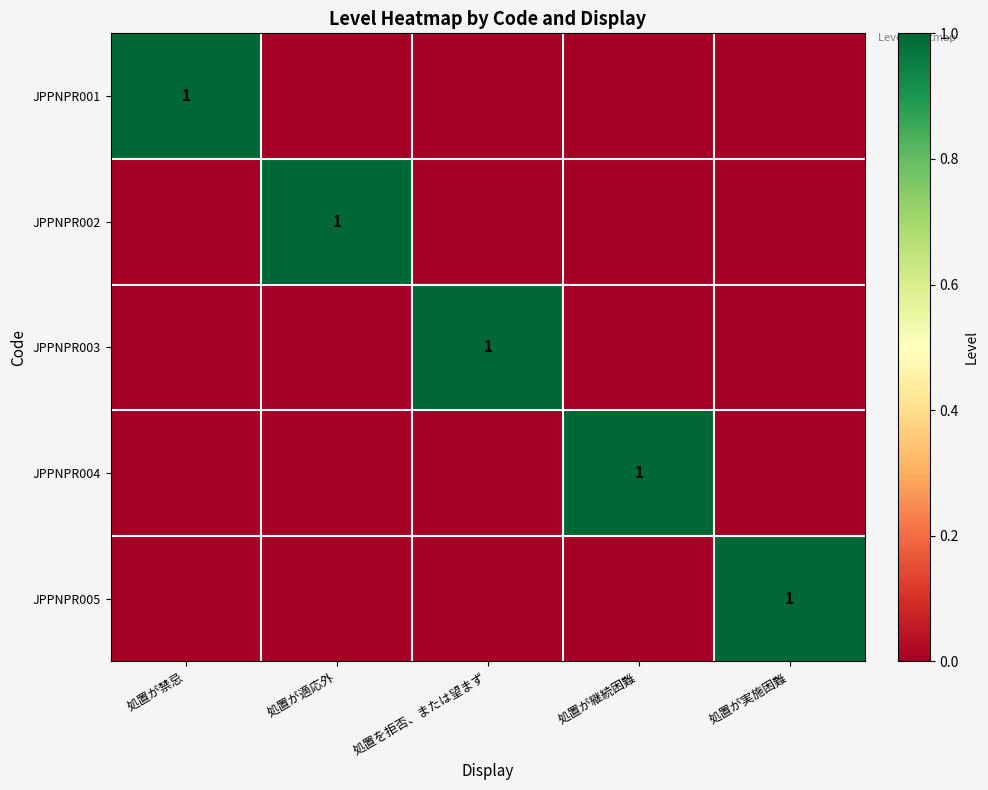

The JPPNPR001 series shows 0 at 処置が禁忌. True or false?

False